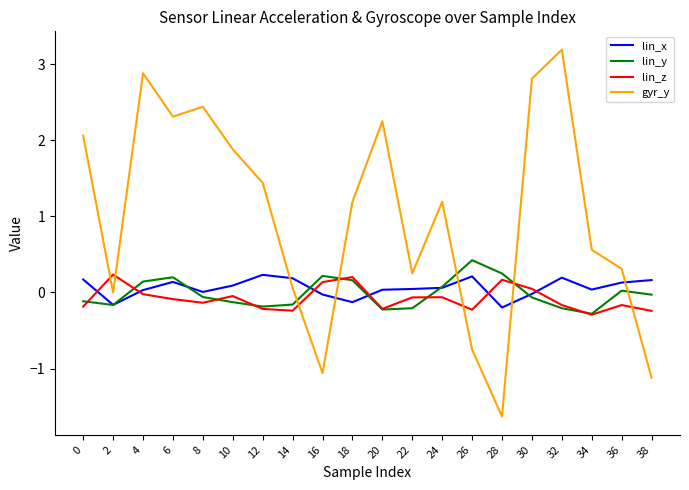

Which series changed the most between 28 and 34?

gyr_y